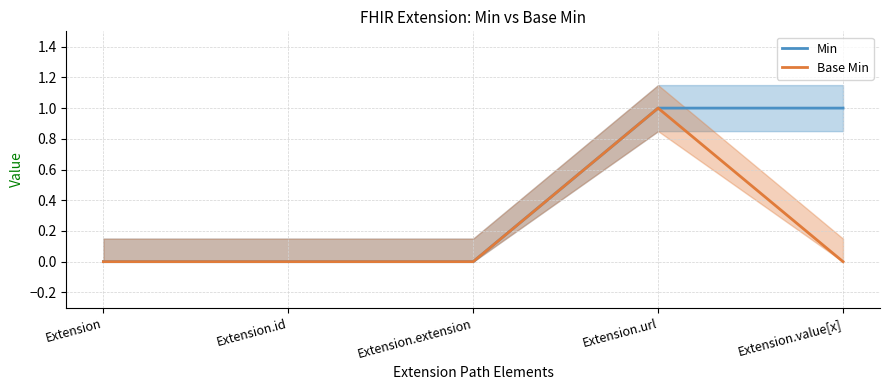

Reading left to right, extract all data points from this chart.

Min: 0	0	0	1	1
Base Min: 0	0	0	1	0